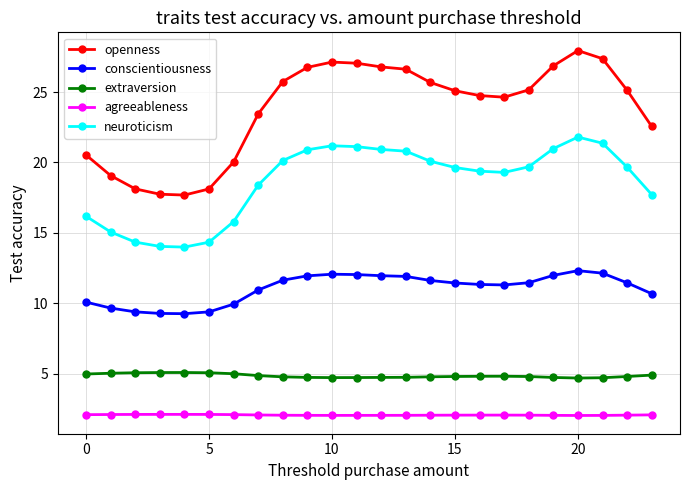

What is the difference between the maximum and minimum values in the openness series?

10.3